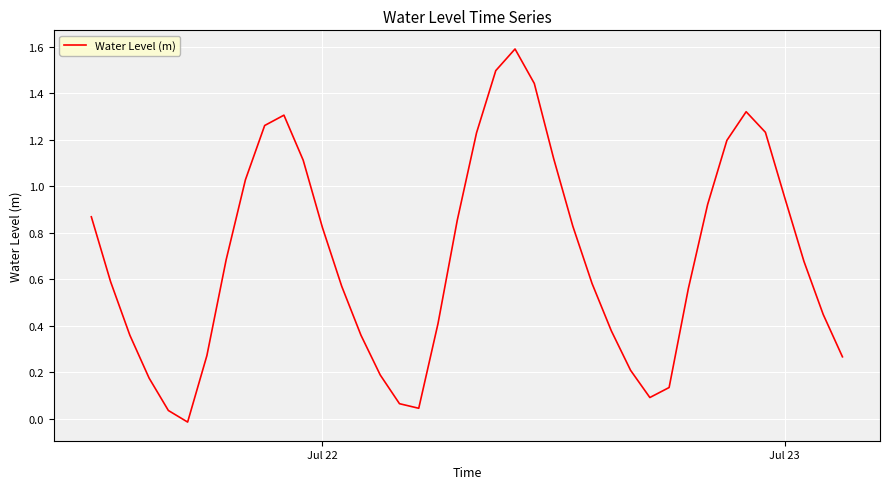

What is the greatest value displayed?

1.6